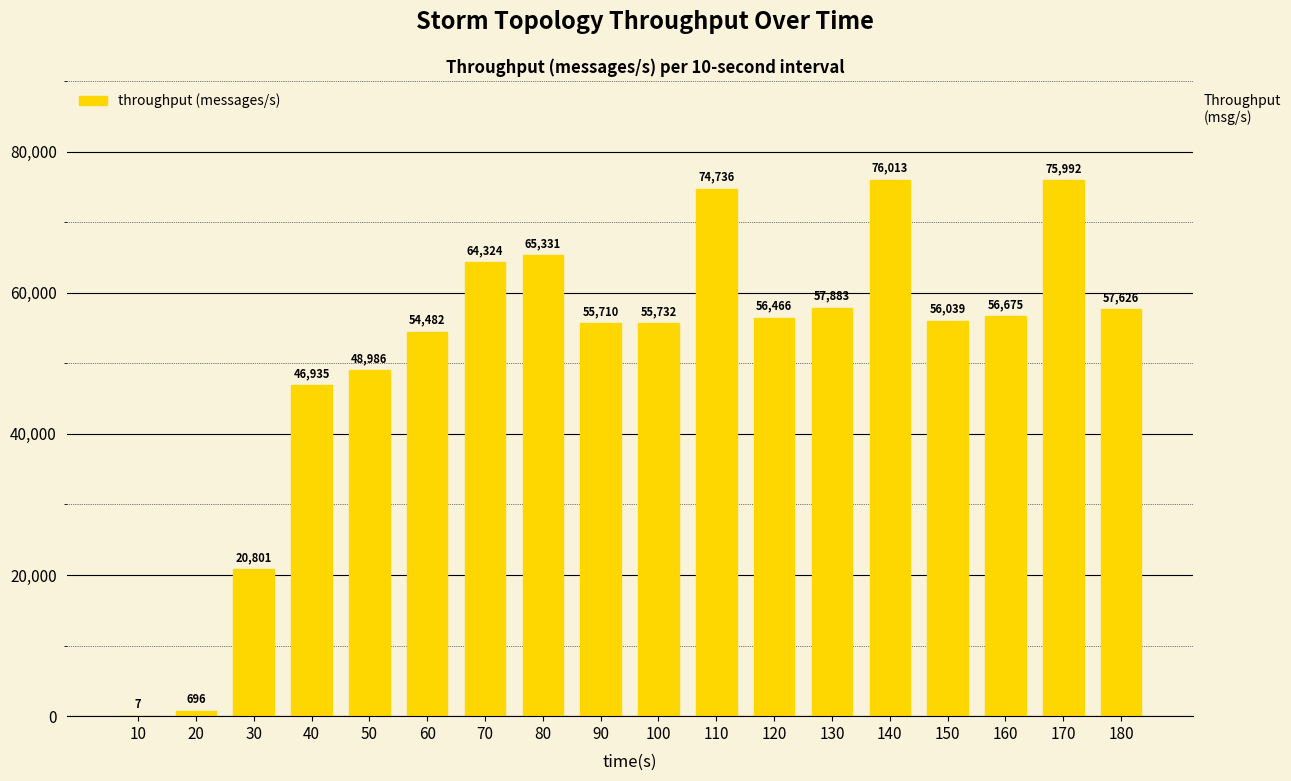

Are the bars grouped side by side (vs. stacked)?

No